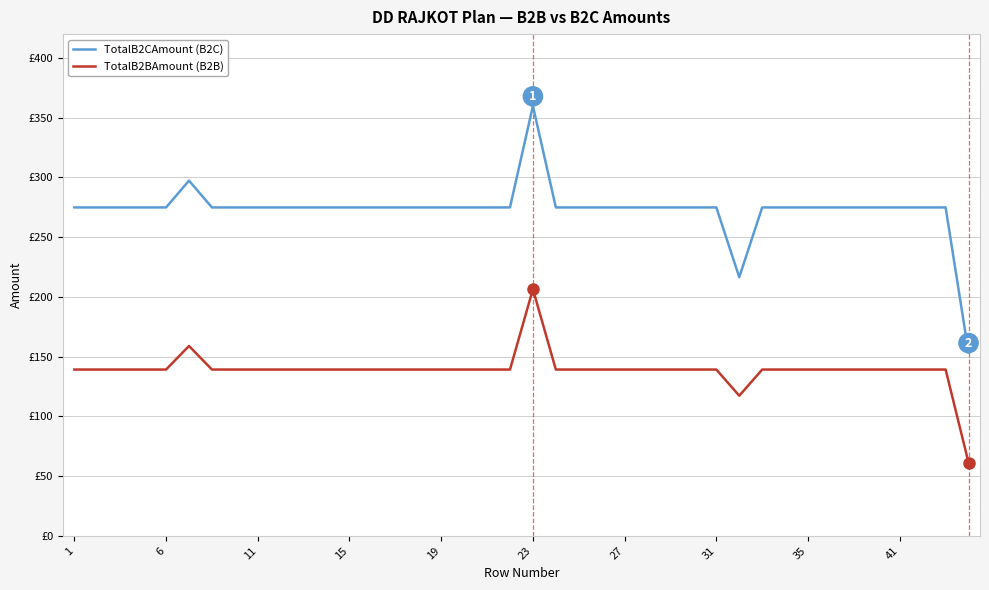

At which label is TotalB2BAmount (B2B) closest to 133?

1